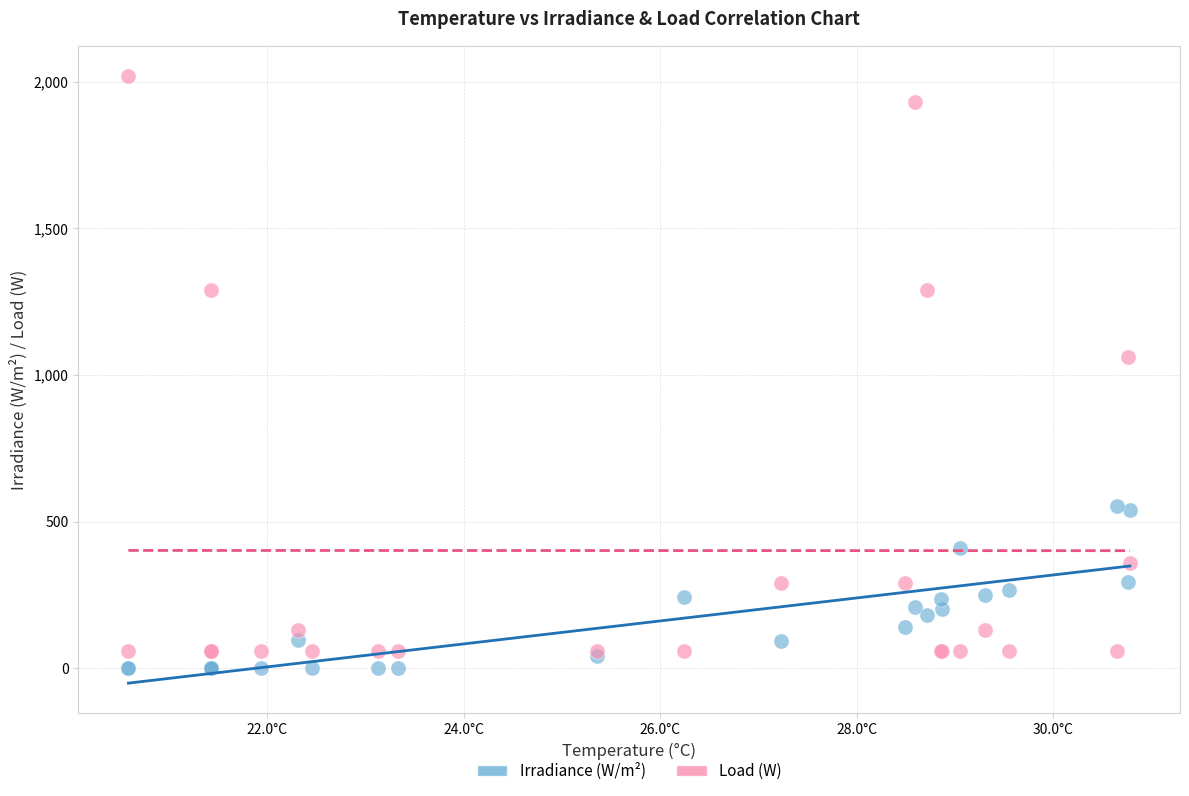

Which series contains the highest Y value?

Load (W)